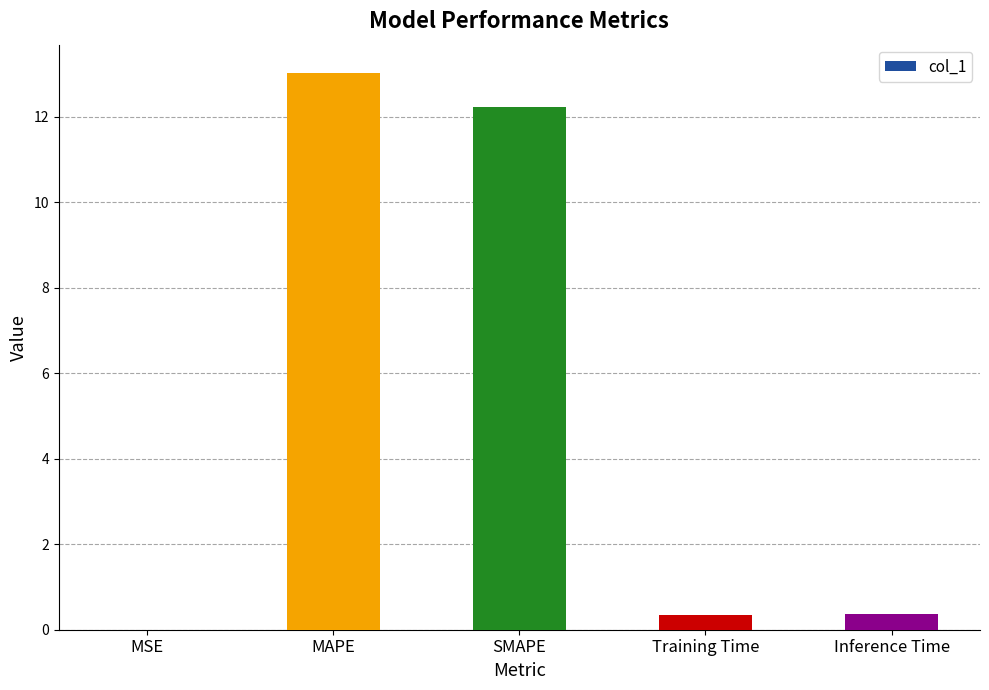

At which category does the chart reach its peak across all series?

MAPE